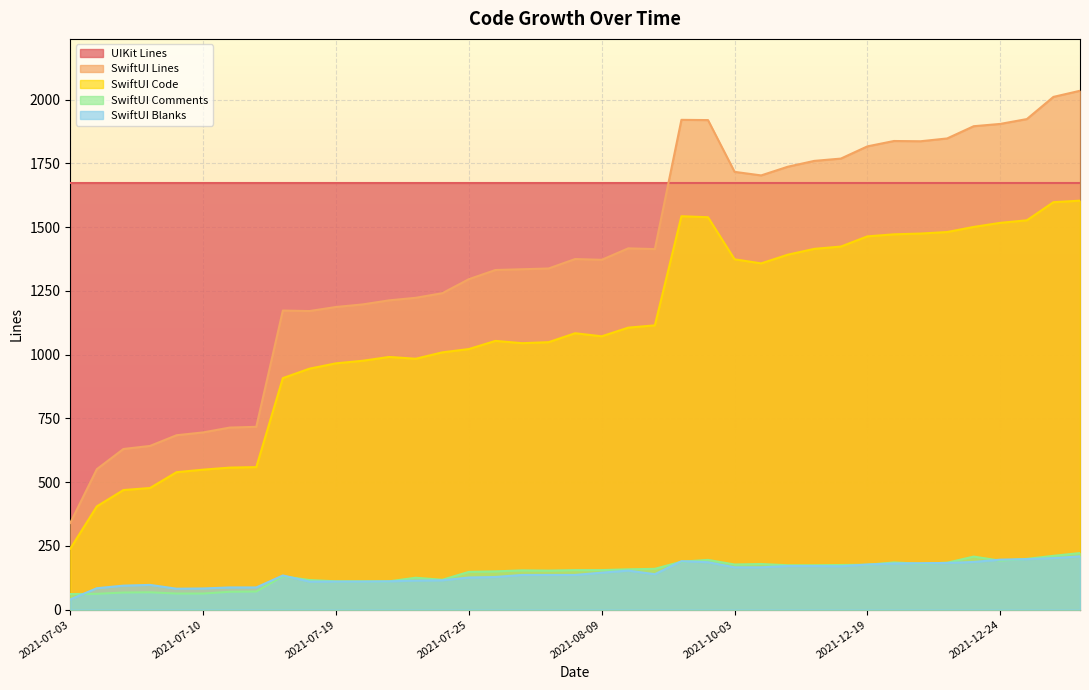

Which label corresponds to the largest value in the chart?

2021-12-28